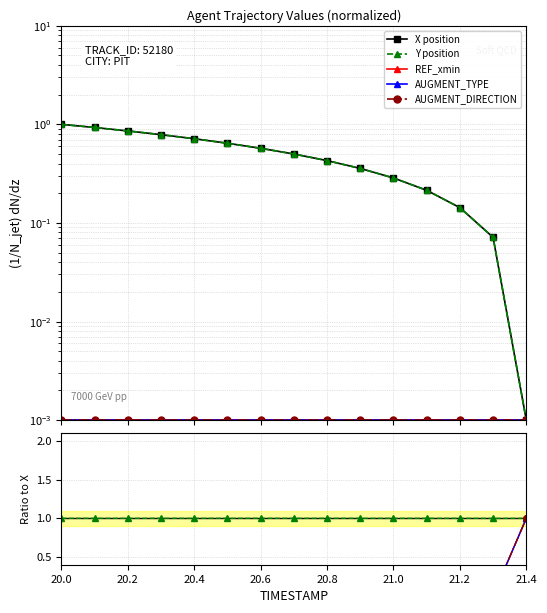

At which label does X position reach its peak?

20.0